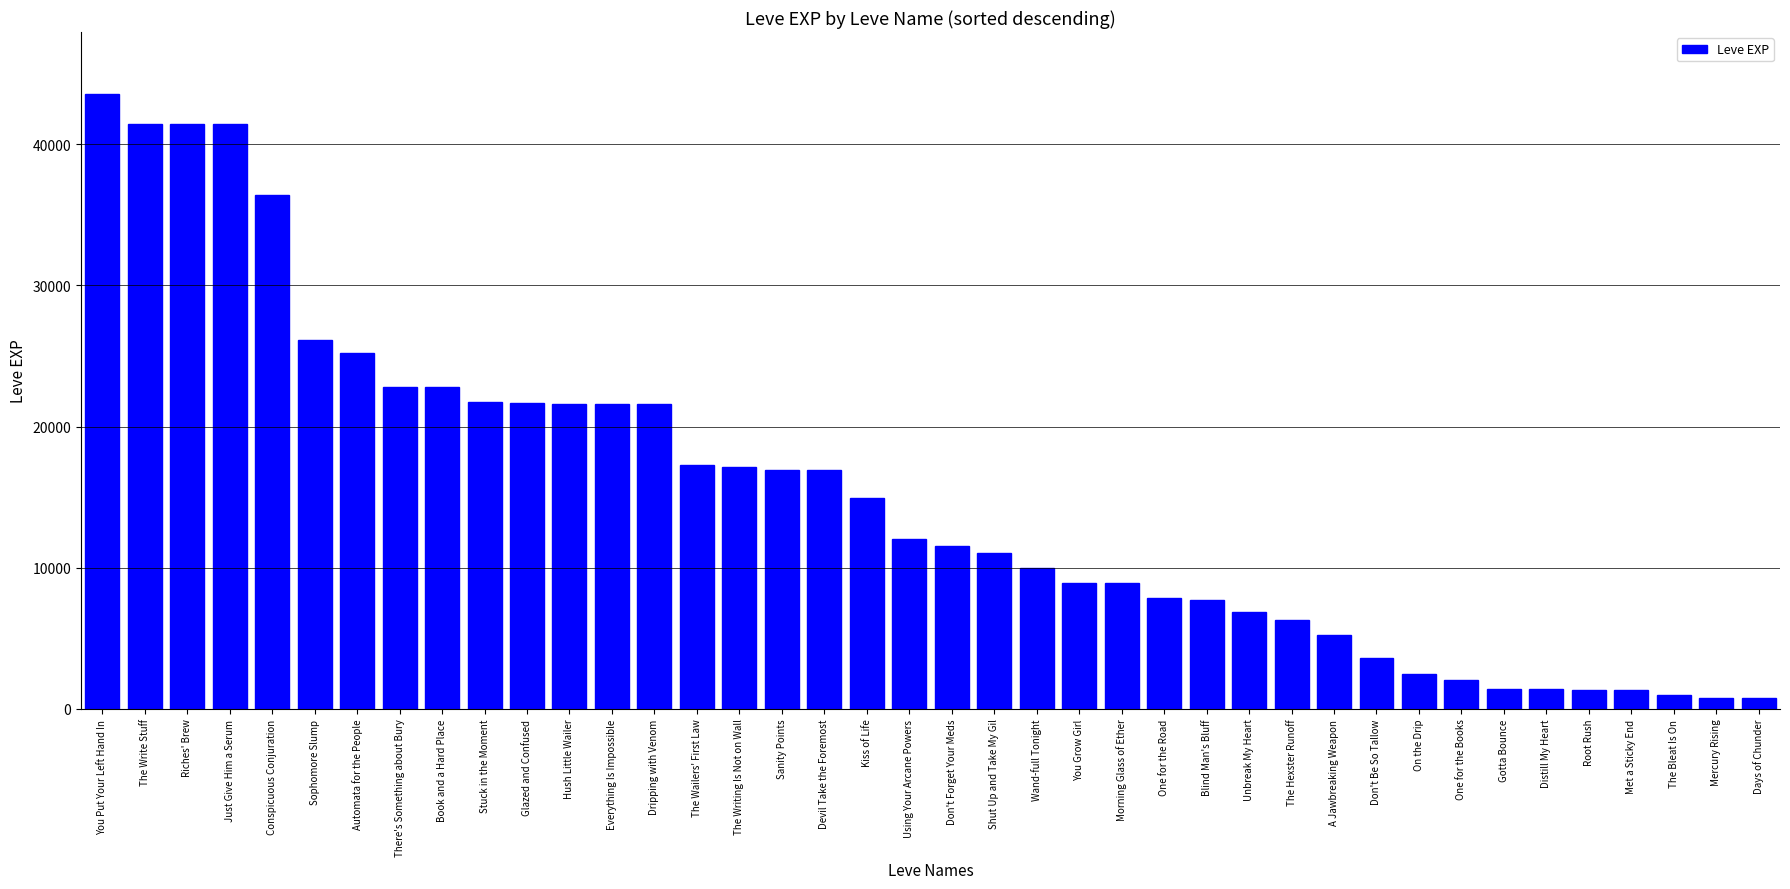

What is the greatest value displayed?

43600